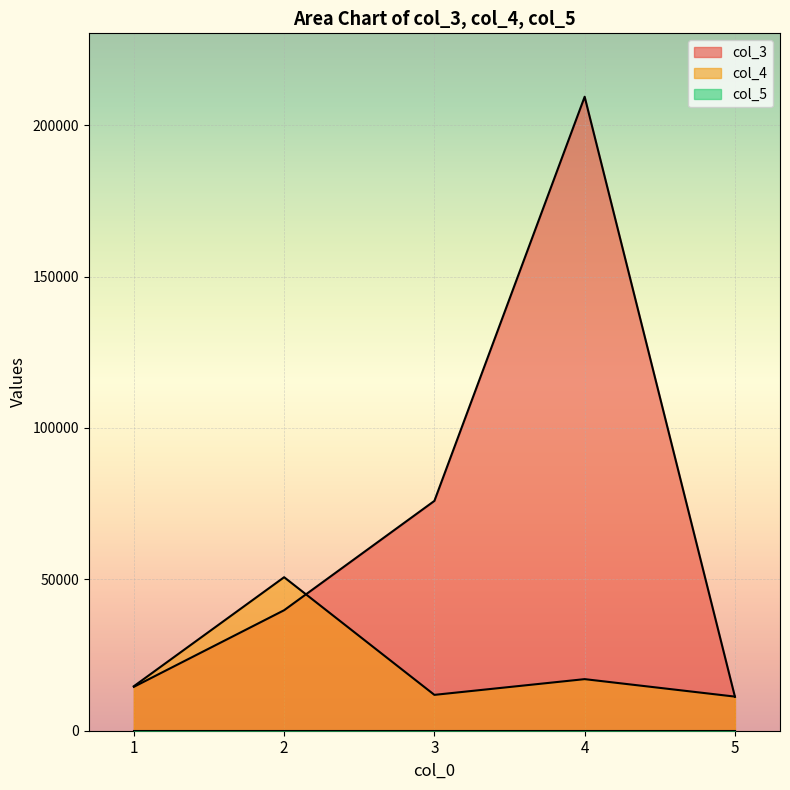

Reading left to right, what are all the values shown in this chart?

col_3: 1=14500	2=39800	3=75910	4=209397	5=11218
col_4: 1=14700	2=50700	3=11843	4=17038	5=11269